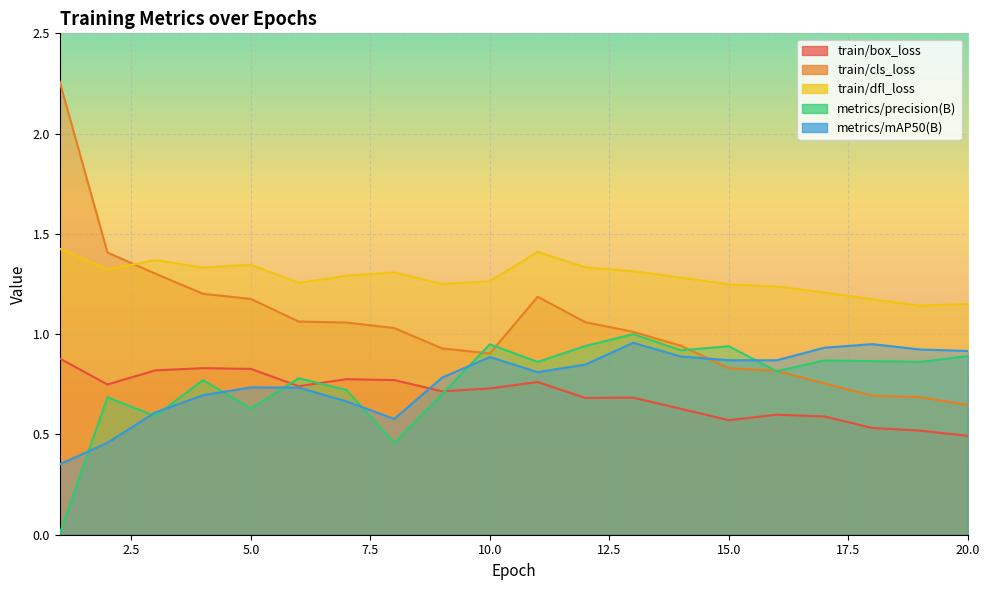

Does the chart display data point markers on the line(s)?

No